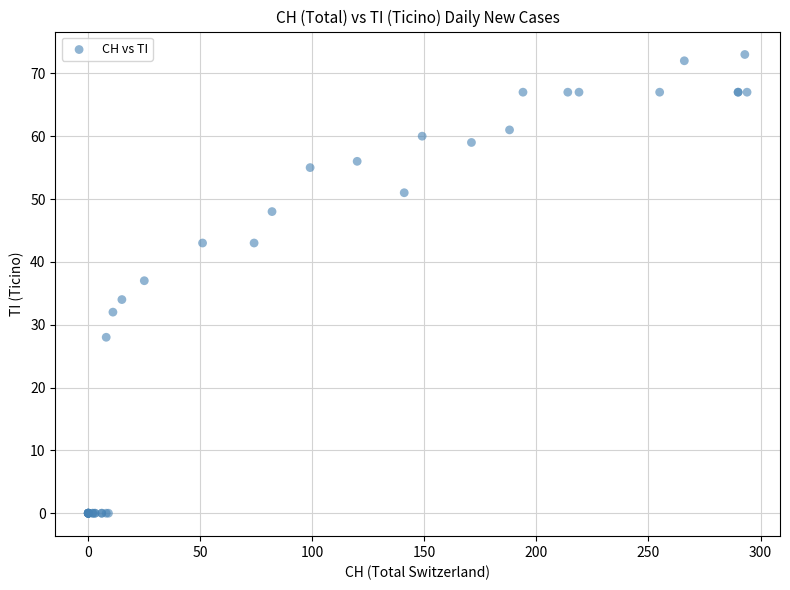

What Y value in the scatter plot is closest to 36?

37